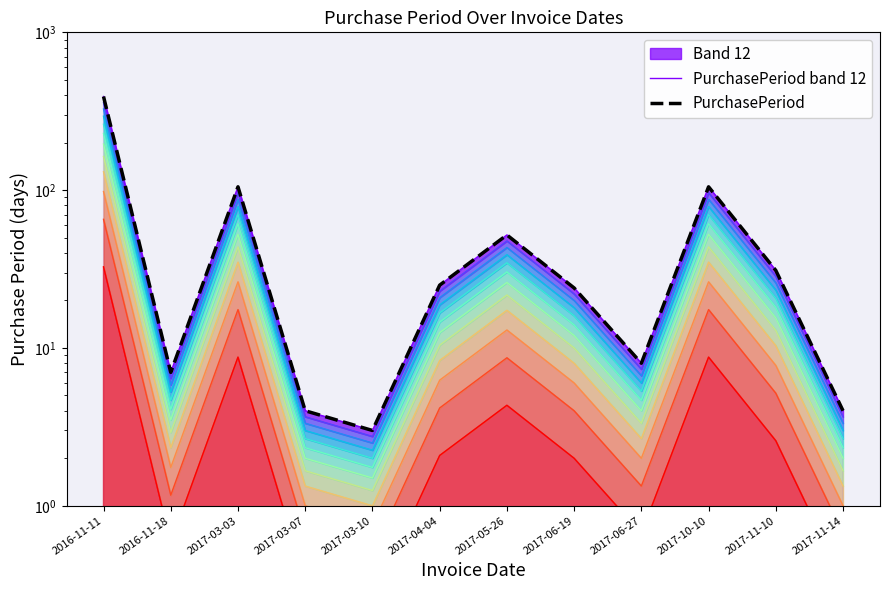

At which category does PurchasePeriod band 12 reach its first local peak?

2017-03-03